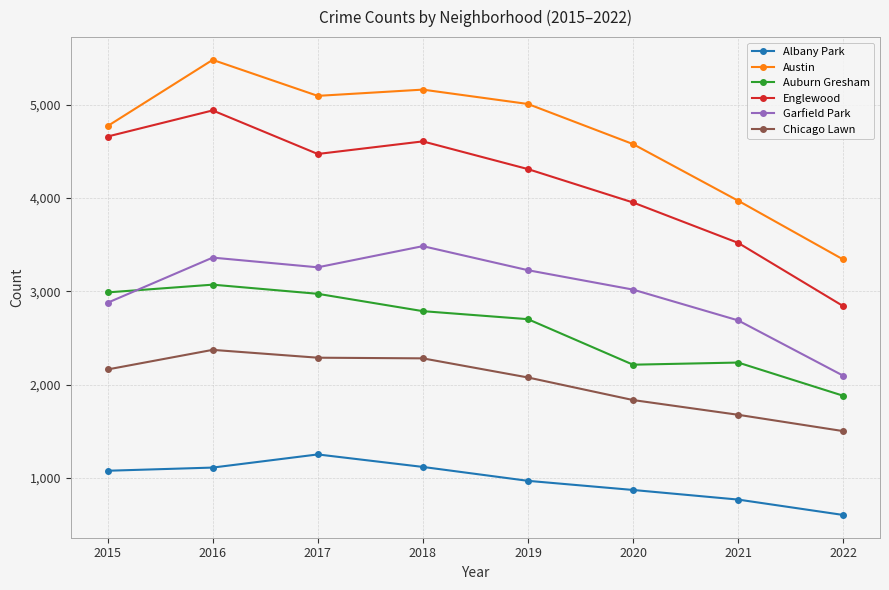

True or false: Austin and Auburn Gresham intersect in this chart.

False